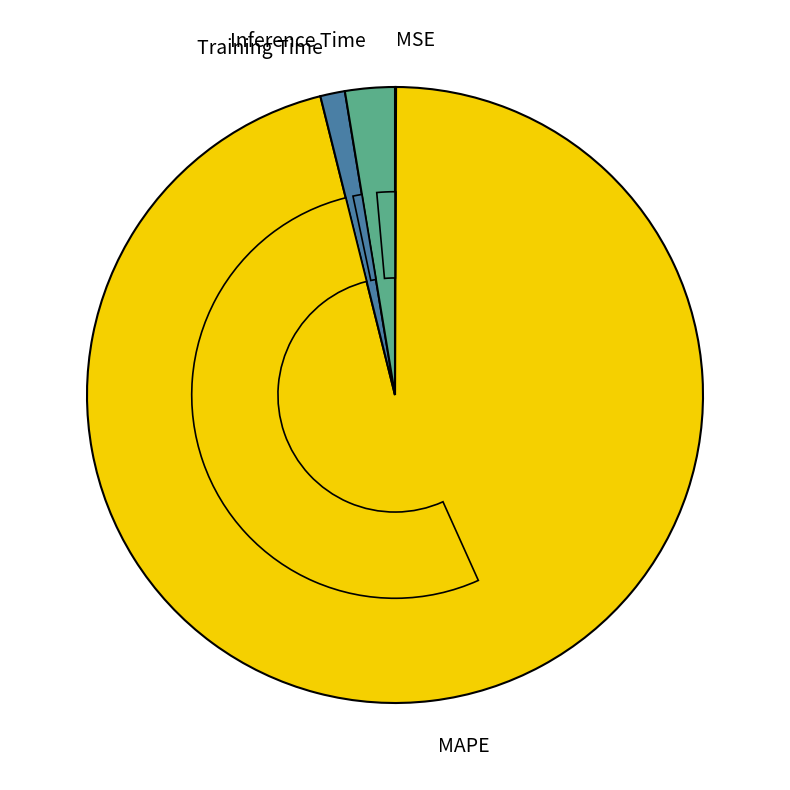

Combined, do Inference Time and Training Time account for over 50%?

No